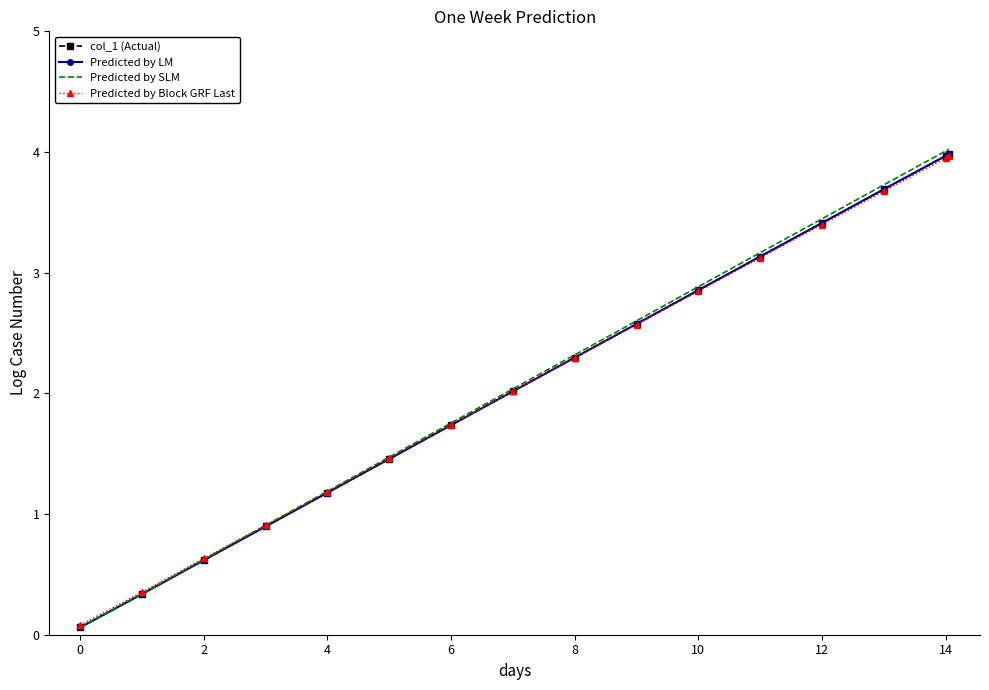

Reading right to left, what are all the values shown in this chart?

col_1 (Actual): 4.0	4.0	3.7	3.4	3.1	2.9	2.6	2.3	2.0	1.7	1.5	1.2	0.9	0.6	0.3	0.1
Predicted by LM: 4.0	4.0	3.7	3.4	3.1	2.9	2.6	2.3	2.0	1.7	1.5	1.2	0.9	0.6	0.3	0.1
Predicted by SLM: 4.0	4.0	3.7	3.4	3.2	2.9	2.6	2.3	2.0	1.8	1.5	1.2	0.9	0.6	0.3	0.1
Predicted by Block GRF Last: 4.0	3.9	3.7	3.4	3.1	2.8	2.6	2.3	2.0	1.7	1.5	1.2	0.9	0.6	0.4	0.1